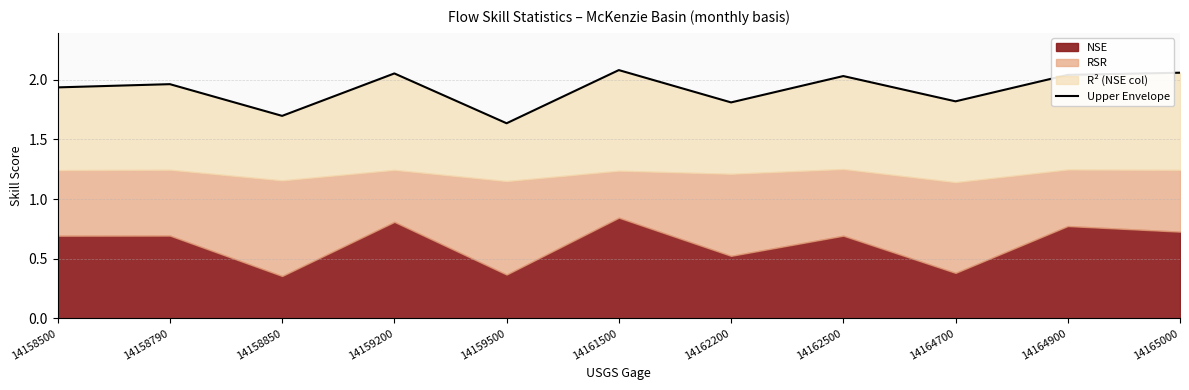

Is it true that the value at 14162500 is 2.0?

True